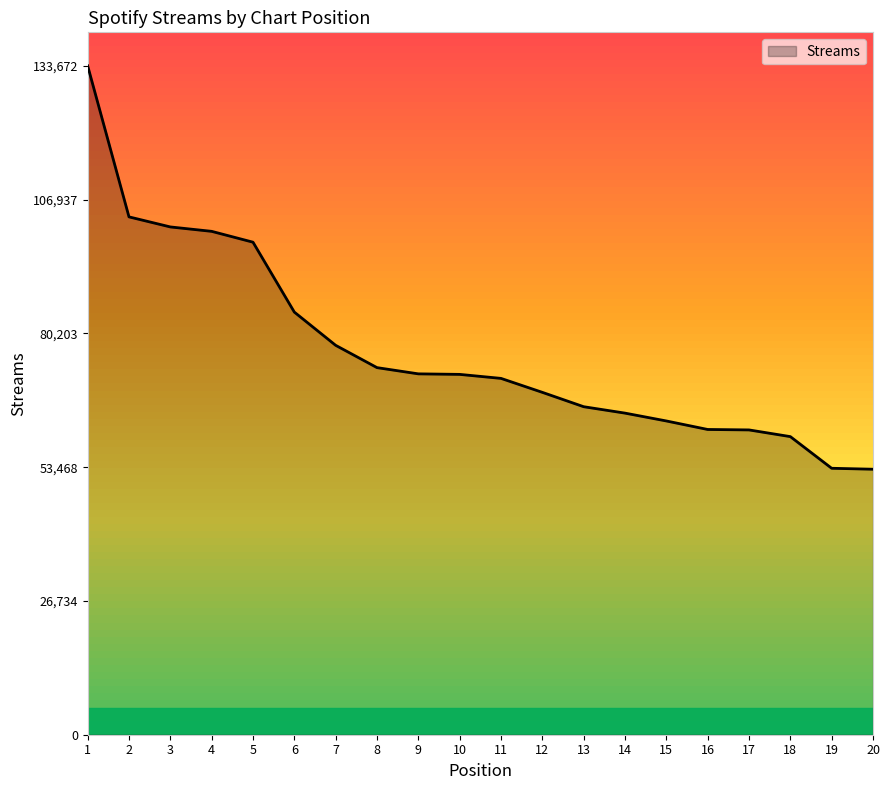

Does the chart have visible grid lines?

No